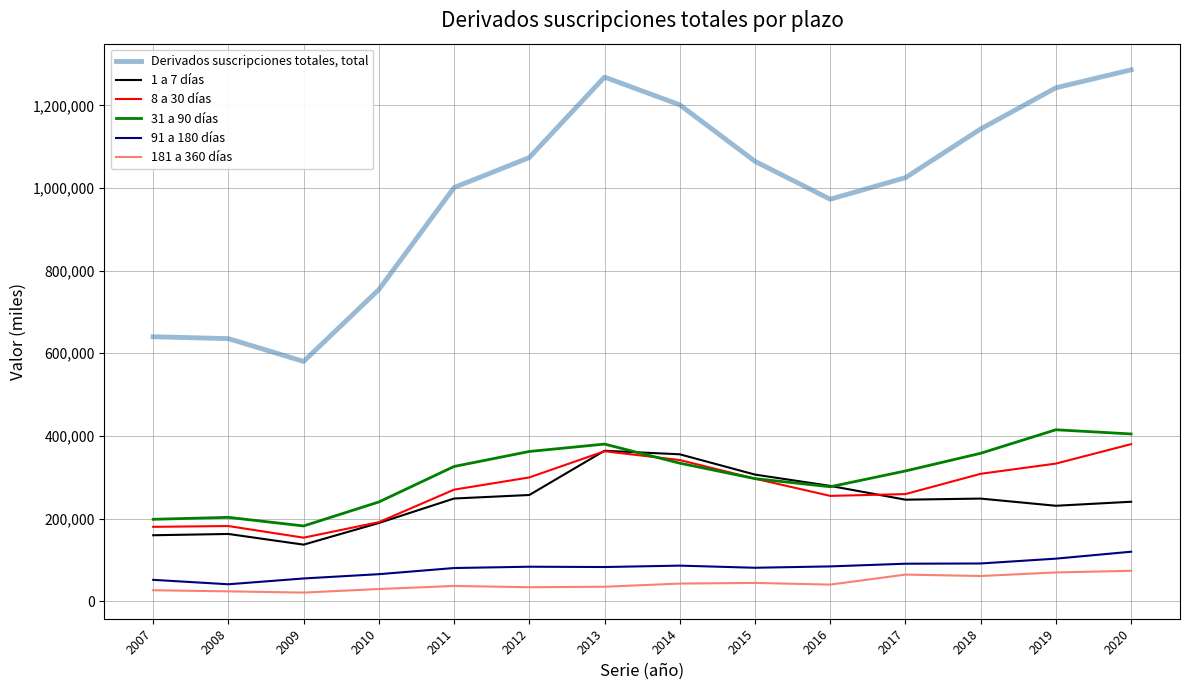

What is the maximum value for 1 a 7 días?

364112